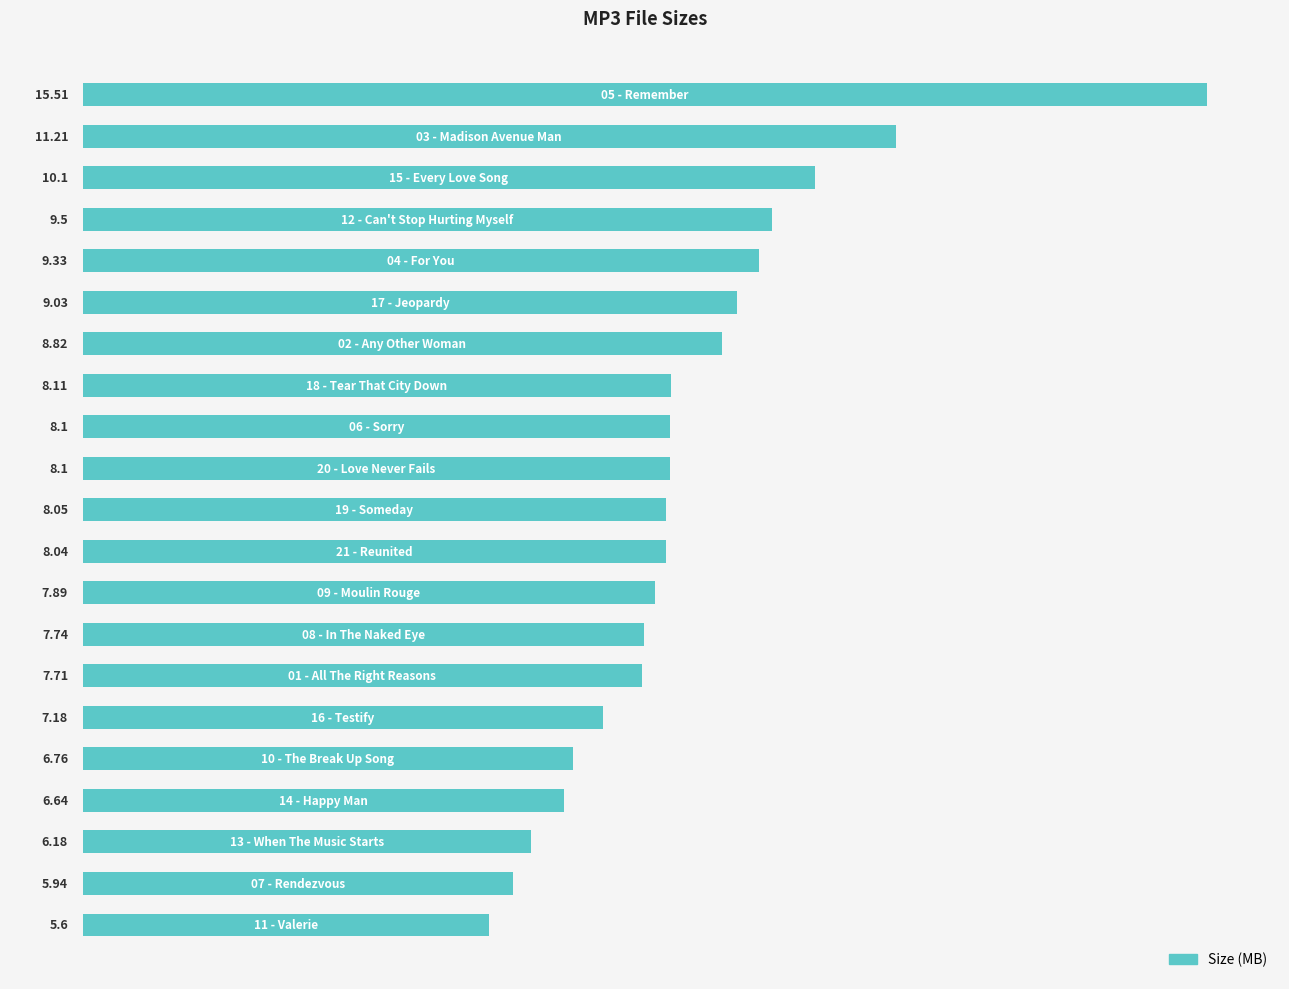

What is the sum of all values?

175.5